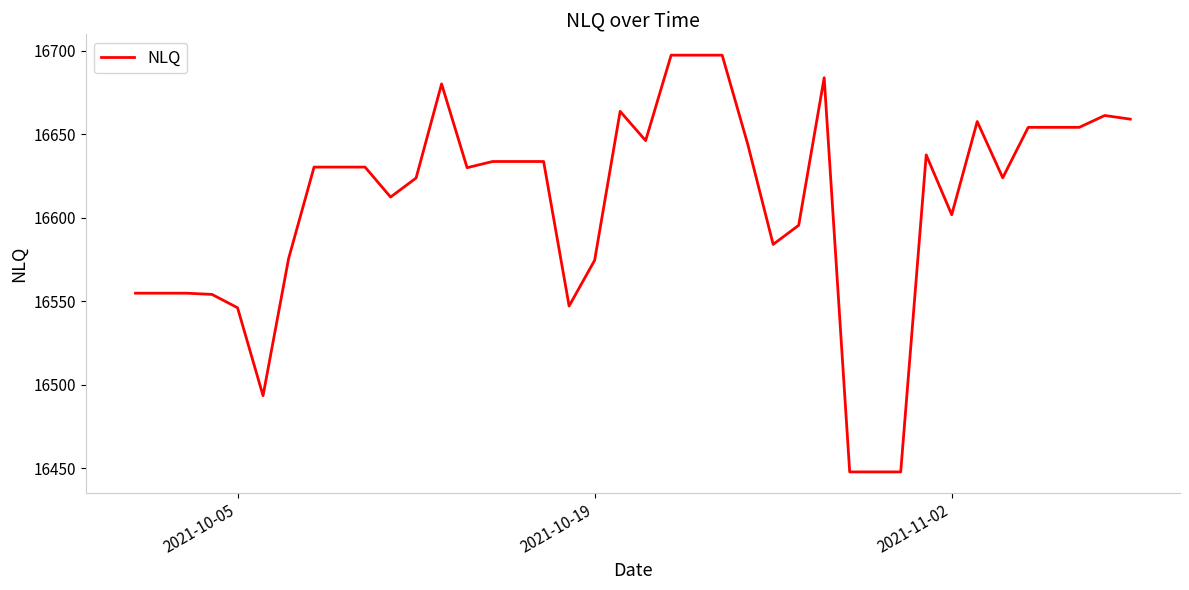

What is the maximum value shown in the chart?

16697.5